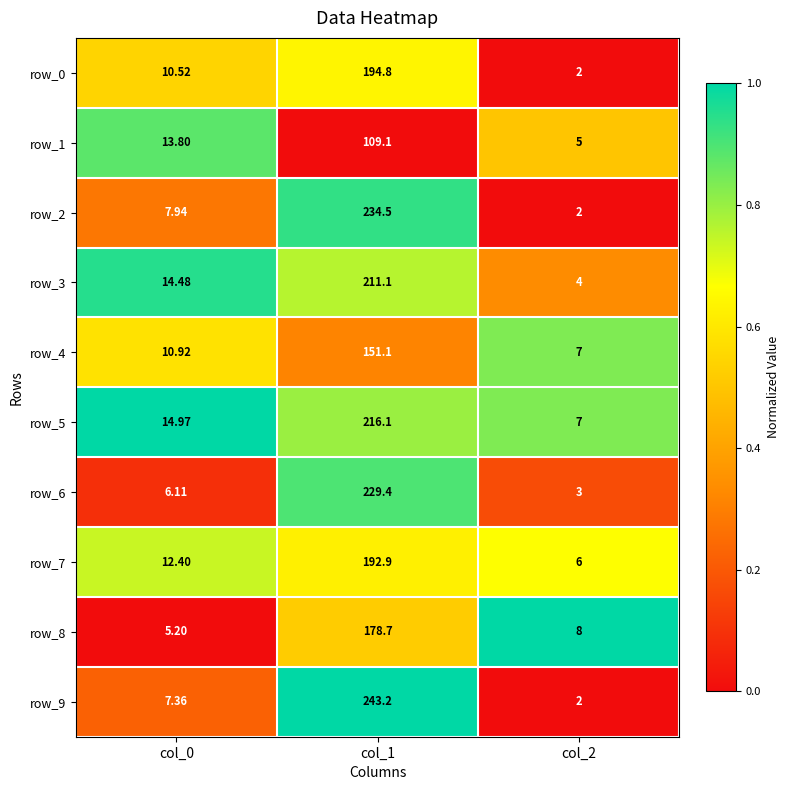

Is the value of row_9 at col_2 greater than the value of row_5 at col_1?

No